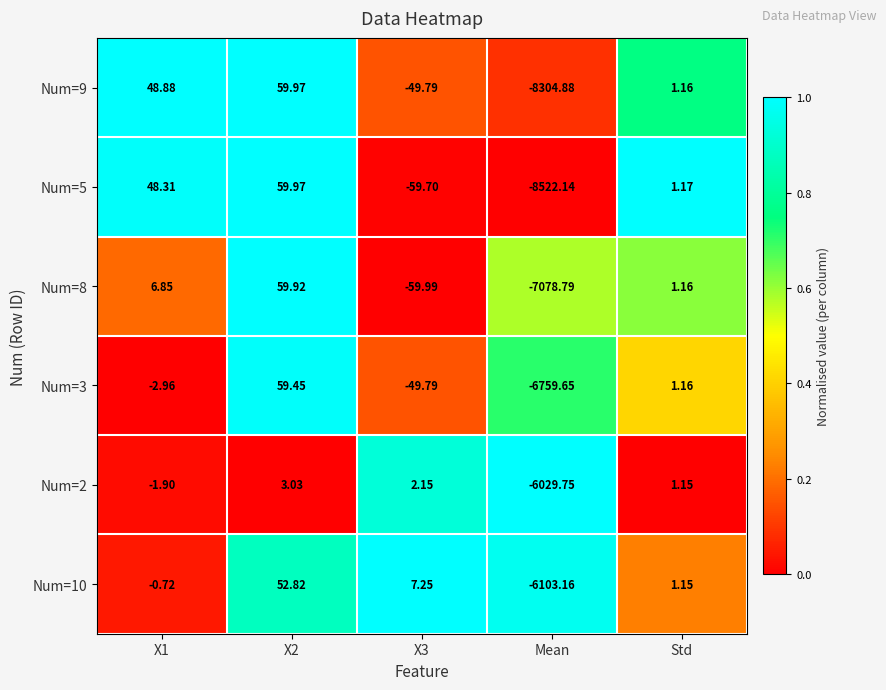

Reading right to left, extract all data points from this chart.

Num=9: Std=1.2	Mean=-8304.9	X3=-49.8	X2=60.0	X1=48.9
Num=5: Std=1.2	Mean=-8522.1	X3=-59.7	X2=60.0	X1=48.3
Num=8: Std=1.2	Mean=-7078.8	X3=-60.0	X2=59.9	X1=6.8
Num=3: Std=1.2	Mean=-6759.6	X3=-49.8	X2=59.5	X1=-3.0
Num=2: Std=1.1	Mean=-6029.8	X3=2.1	X2=3.0	X1=-1.9
Num=10: Std=1.1	Mean=-6103.2	X3=7.2	X2=52.8	X1=-0.7